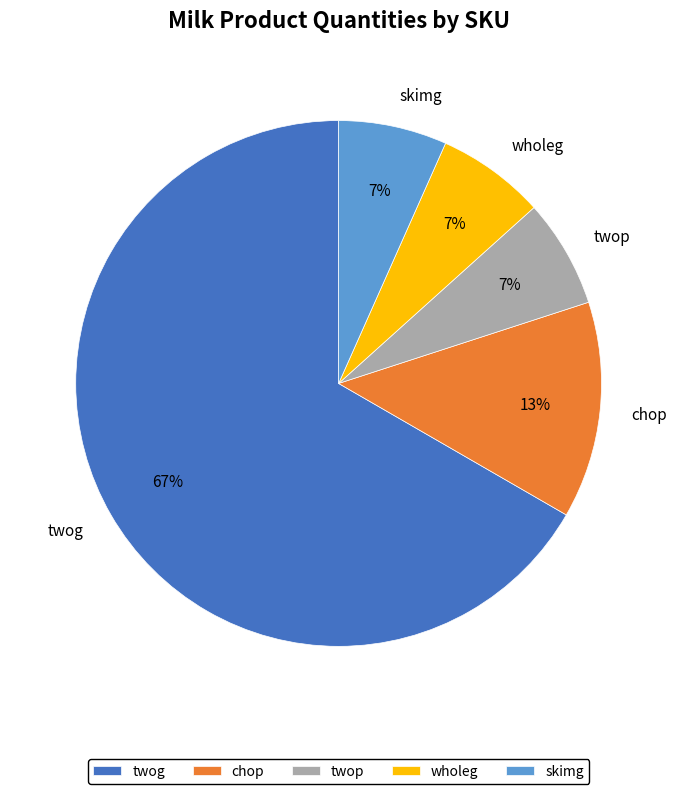

Is it true that chop is 13% of the pie?

True